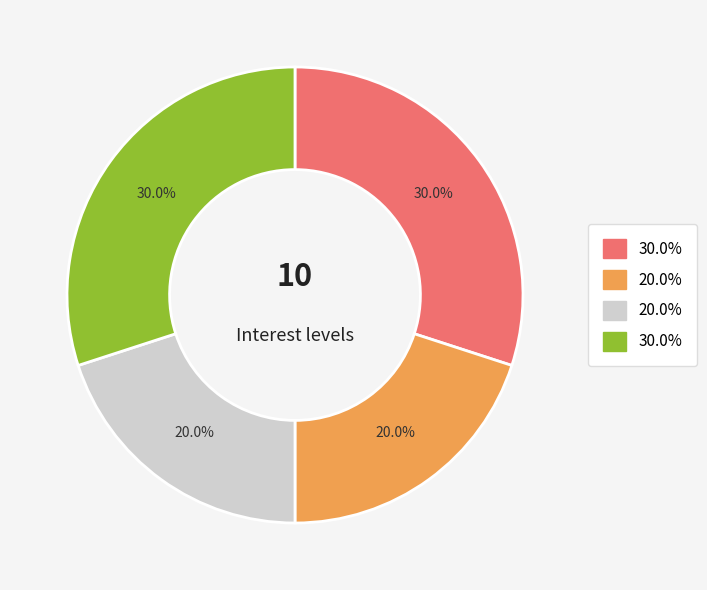

Does any single category account for the majority?

No